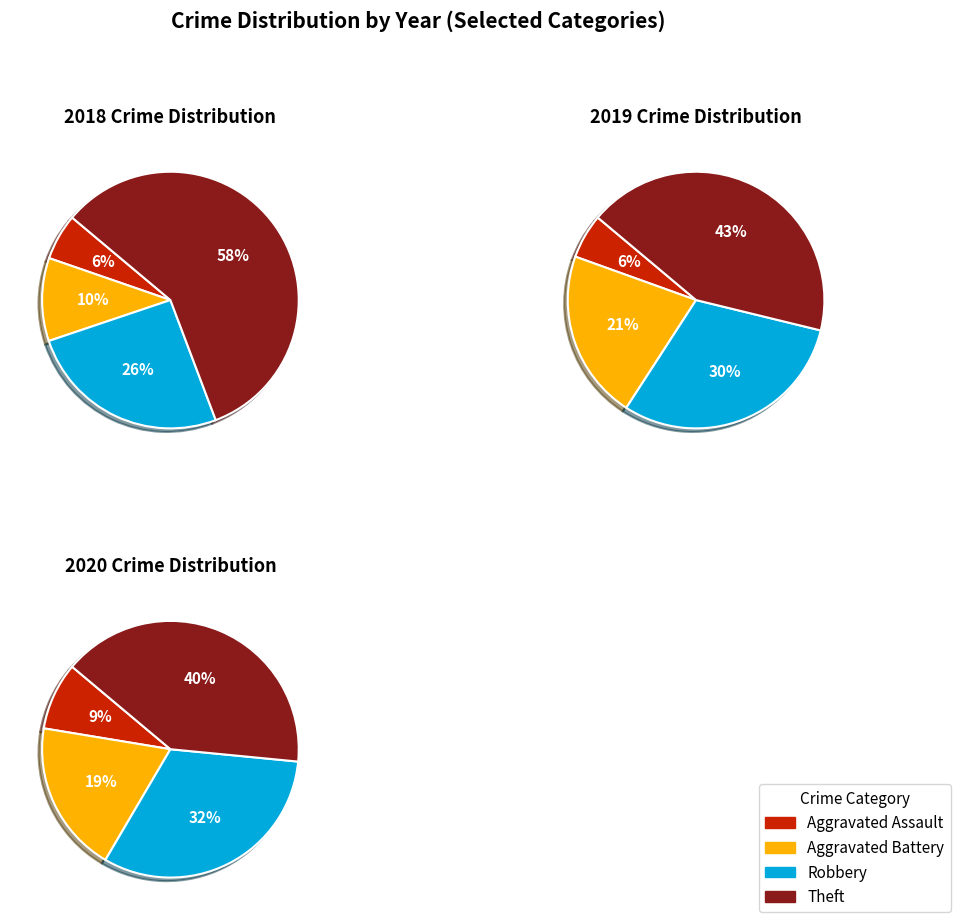

To the nearest percent, what portion does Aggravated Assault represent?

6%